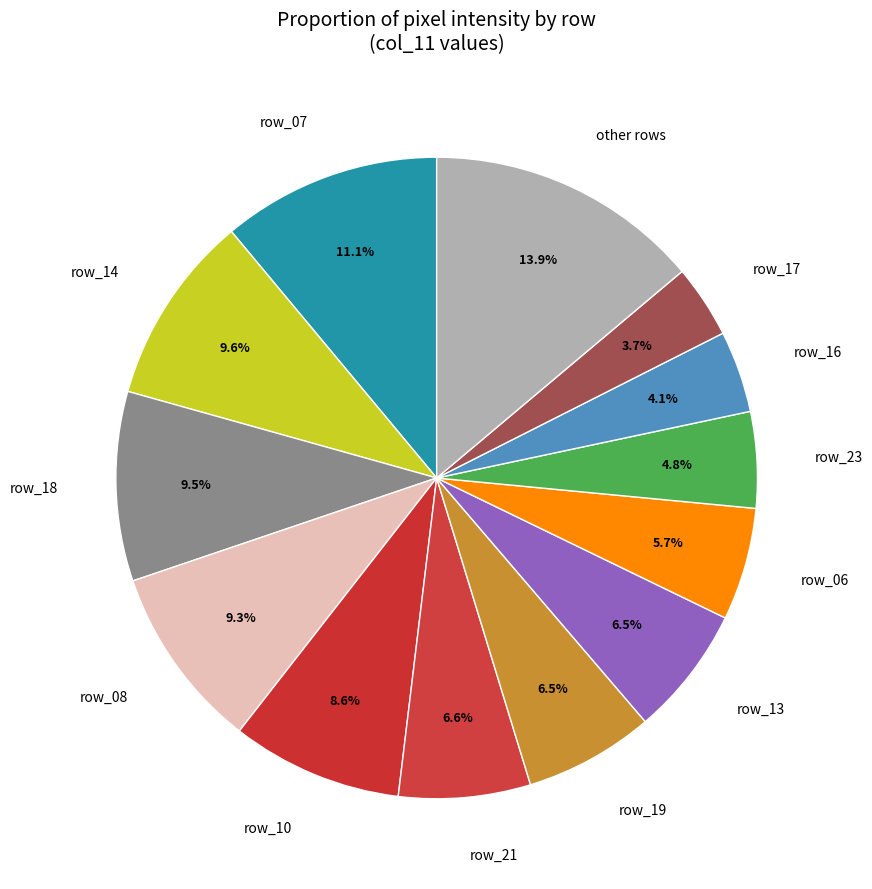

Approximately how many times larger is the value at row_13 compared to row_08?

0.7